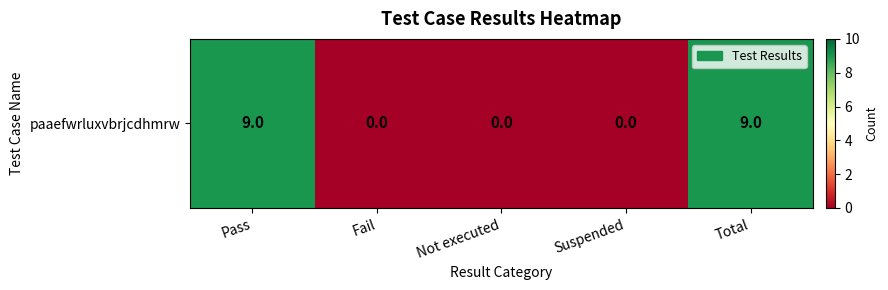

What is the maximum value shown in the chart?

9